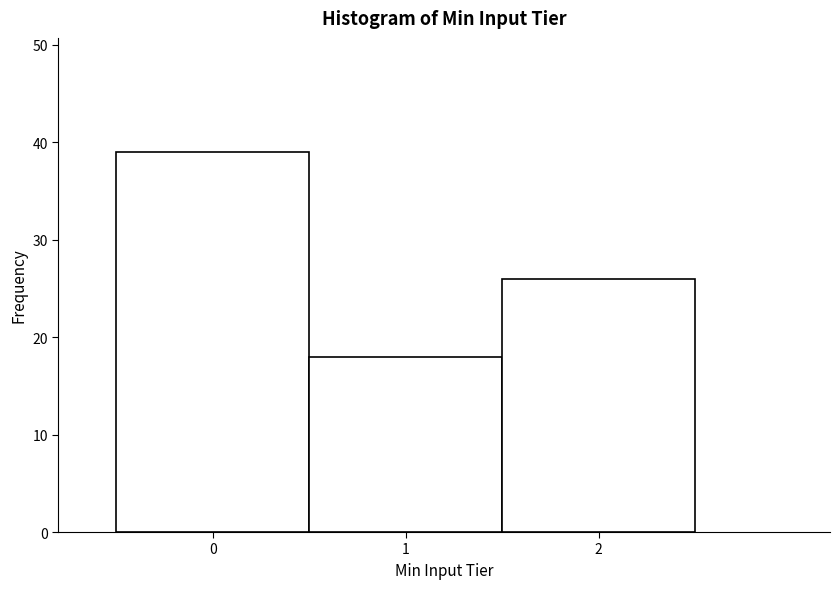

Reading left to right, transcribe this chart: for each bar, give the range it covers on the x-axis and its height. The values are not printed on the chart, so give them approximately, as read against the axis.

-0.5 to 0.5: 39
0.5 to 1.5: 18
1.5 to 2.5: 26